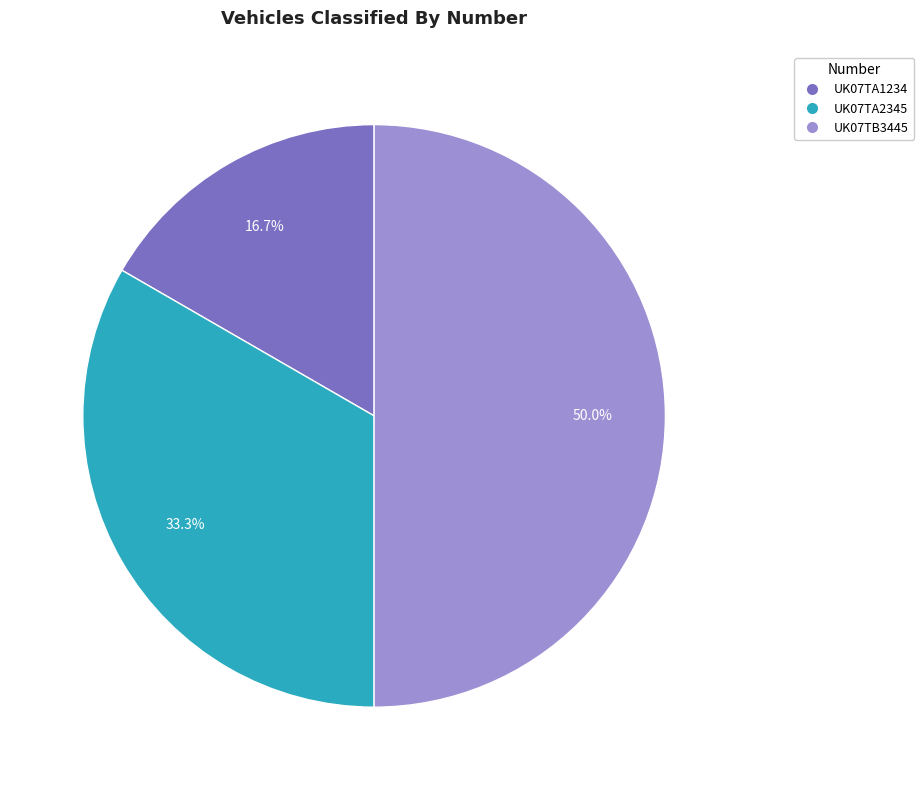

What percentage is the UK07TB3445 slice, to the nearest percent?

50%